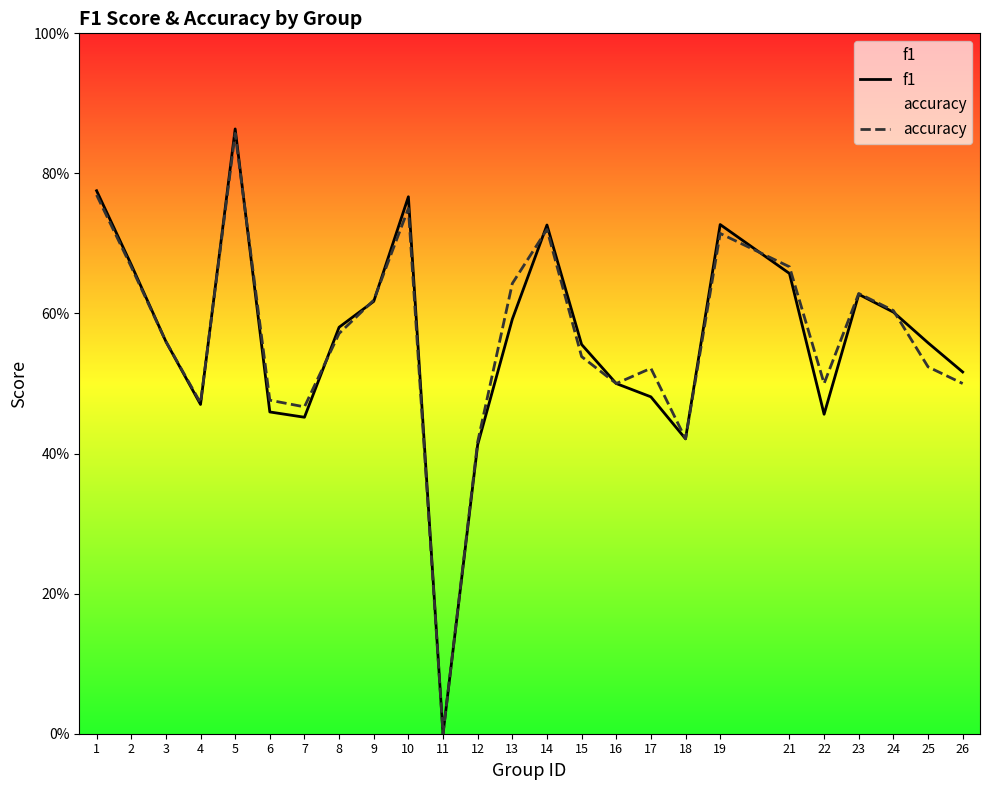

True or false: f1 has a value of 0.3 at 16.

False